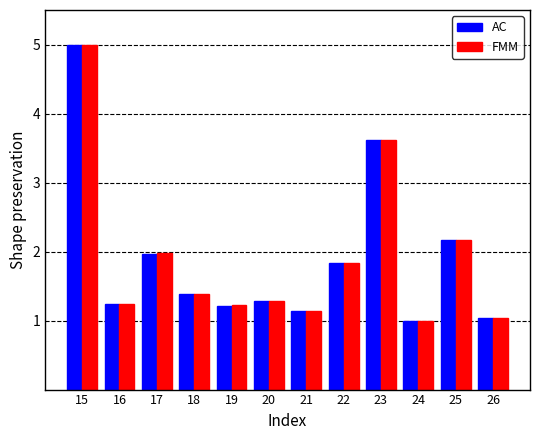

Which series changed the most between 20 and 25?

FMM